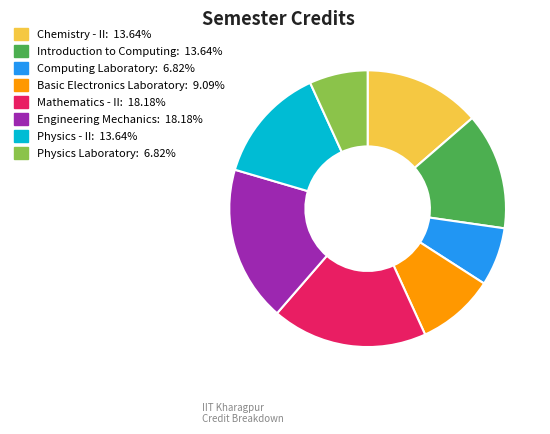

Is the sum of Mathematics - II: 18.18% and Physics Laboratory: 6.82% greater than half?

No